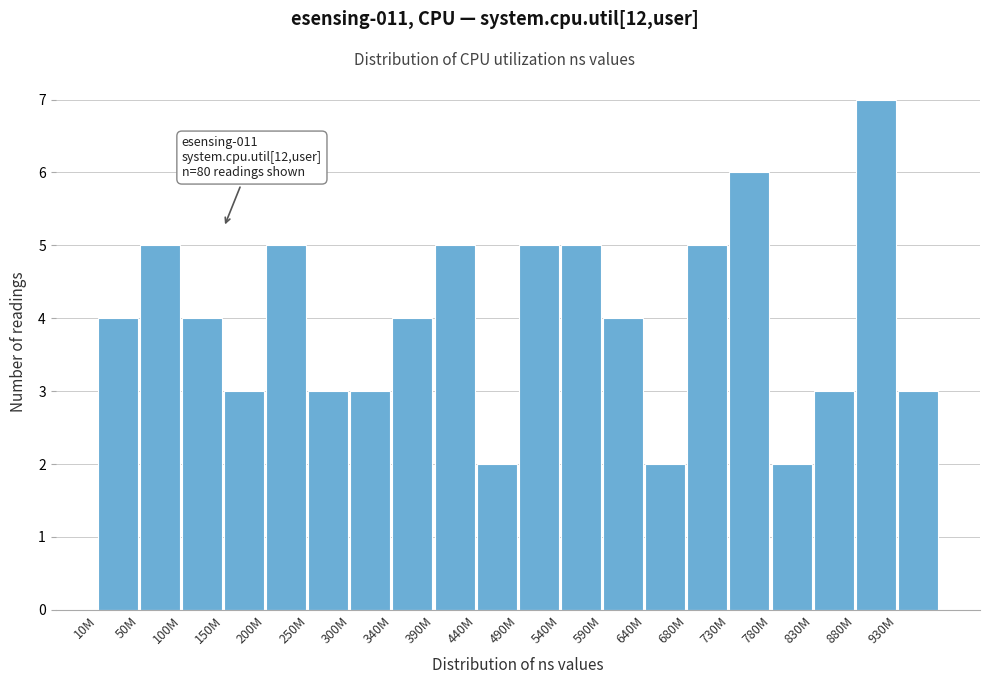

Reading left to right, list all the values displayed in this chart.

4	5	4	3	5	3	3	4	5	2	5	5	4	2	5	6	2	3	7	3